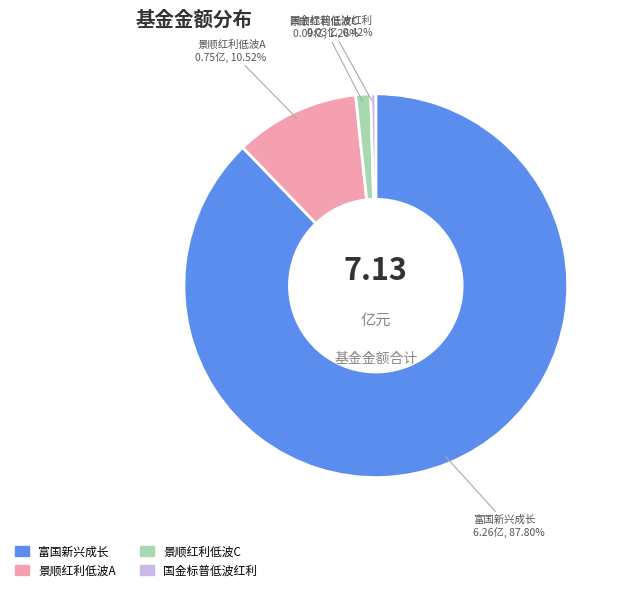

Is there any slice that represents more than half of the pie?

Yes